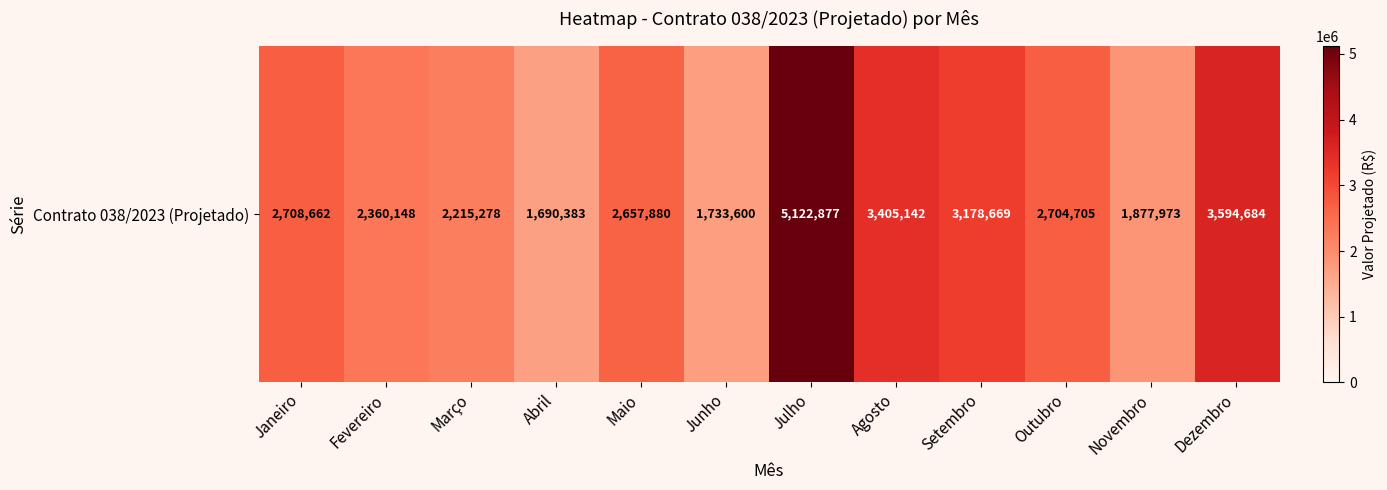

What is the difference between the second highest and minimum values?

1904300.7